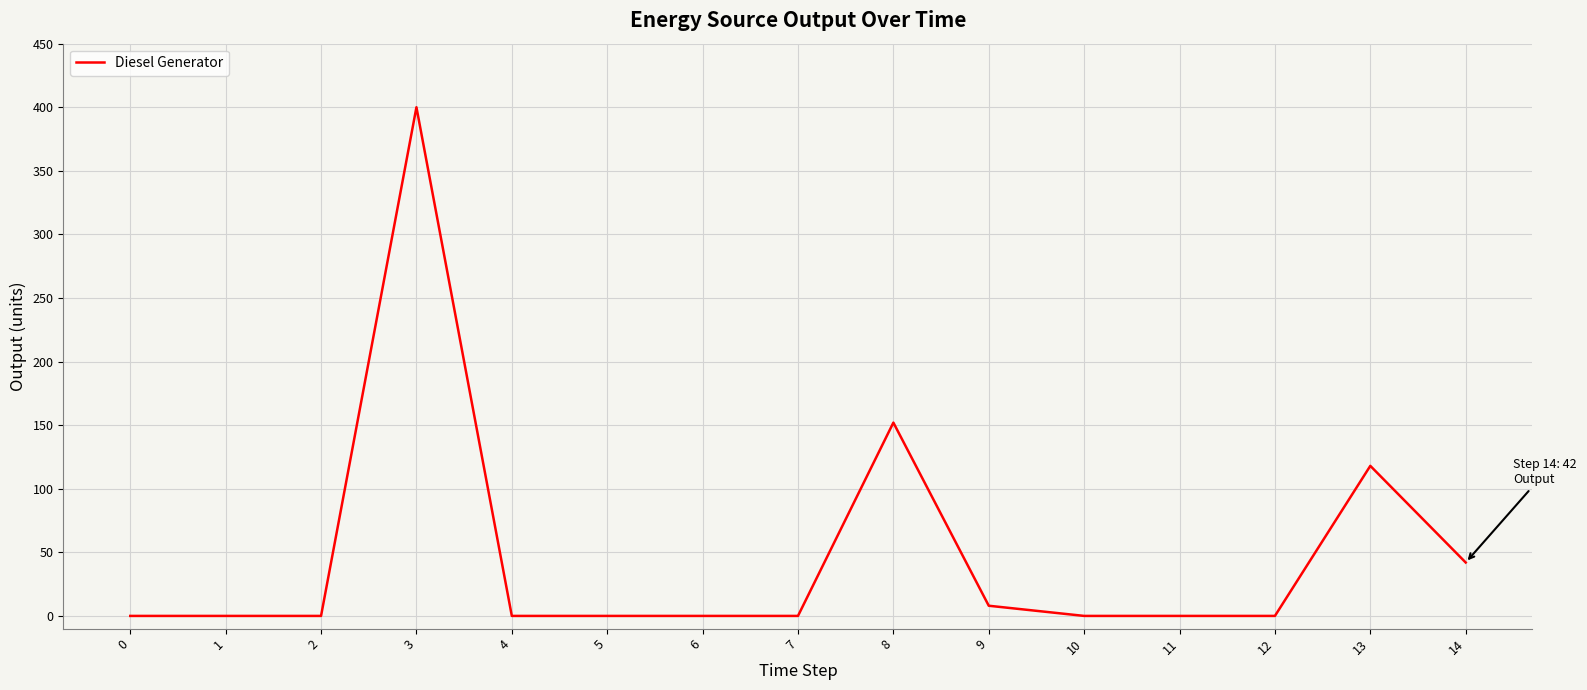

Count the number of data series in this chart.

1